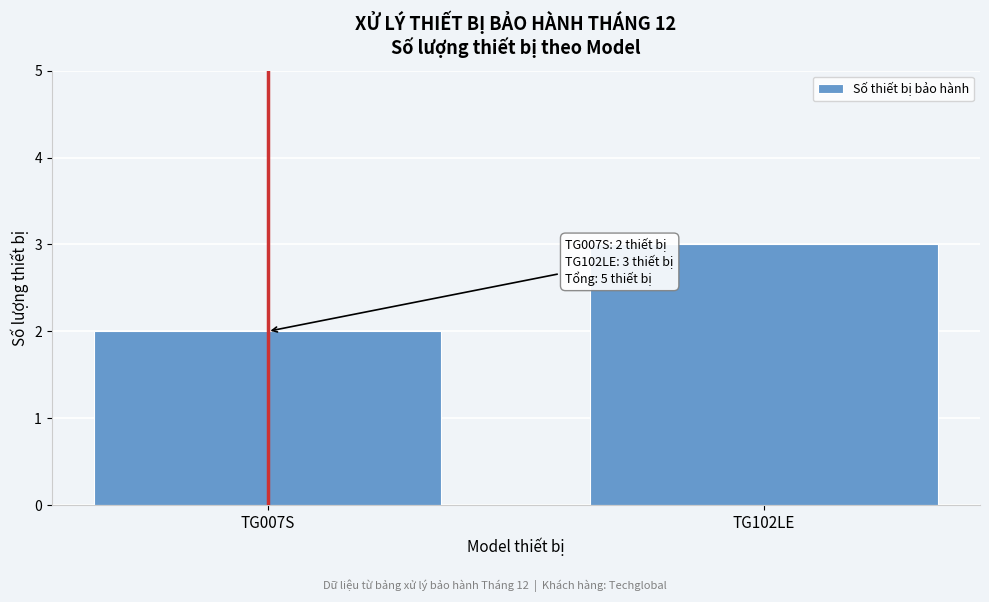

Reading left to right, list all the values displayed in this chart.

TG007S=2	TG102LE=3